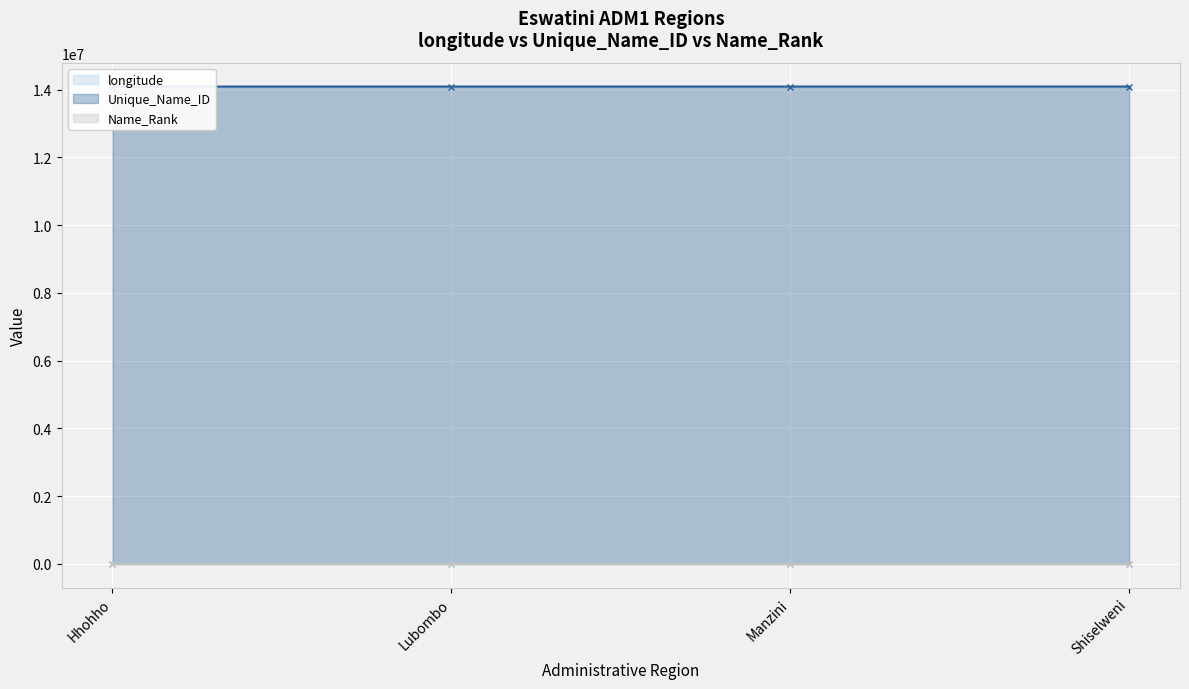

What is the spread (max minus min) of values at Manzini?

14093360.0